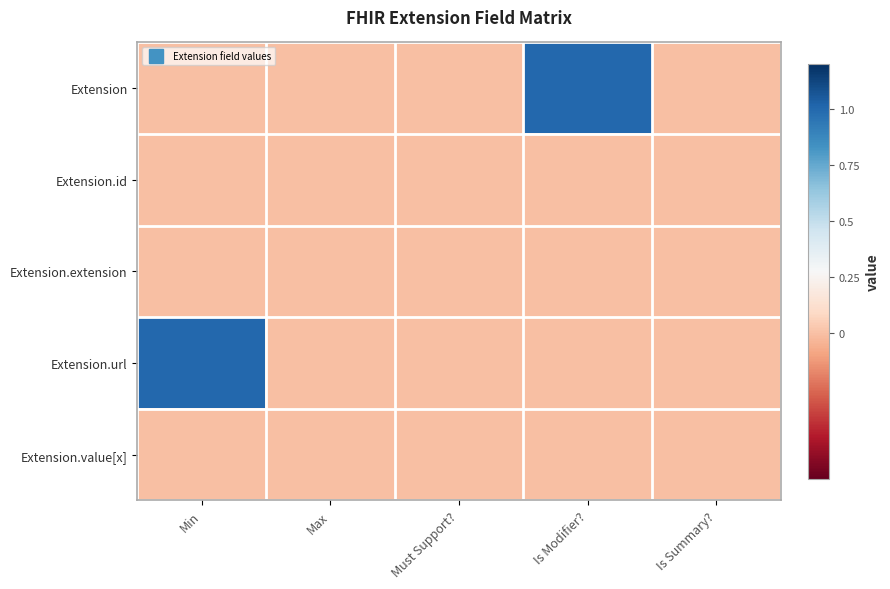

At Is Summary?, list the series in order from largest to smallest.

Extension, Extension.id, Extension.extension, Extension.url, Extension.value[x]